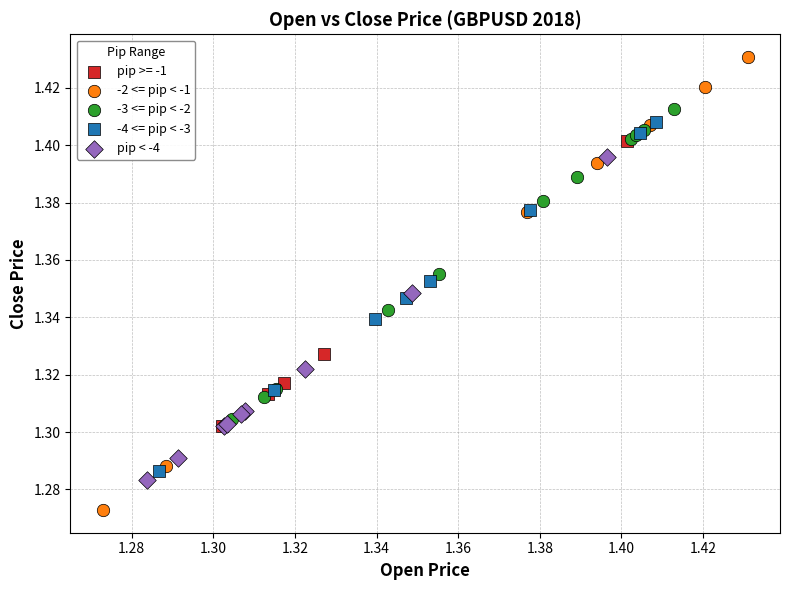

Which series reaches the maximum Y coordinate?

-2 <= pip < -1